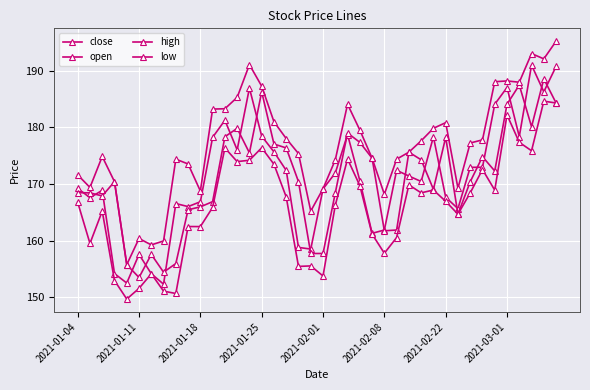

True or false: close and high cross at least once.

False